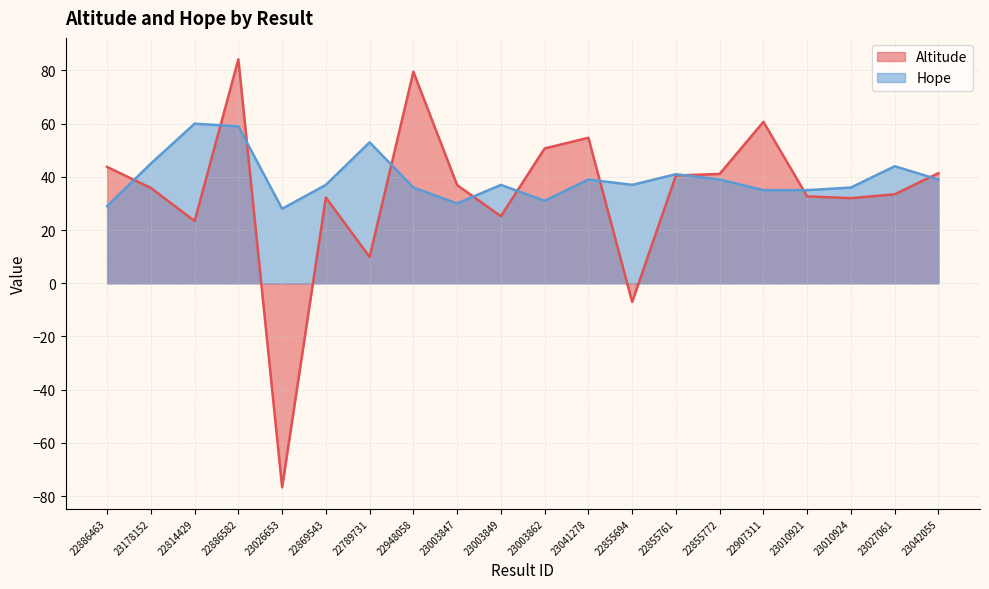

What is the difference between the highest and lowest values at 22814429?

36.6